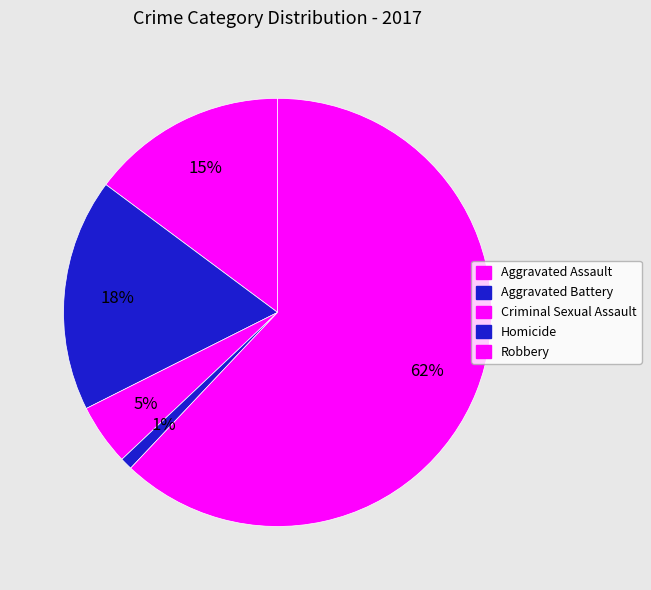

Count the number of slices in the pie.

5